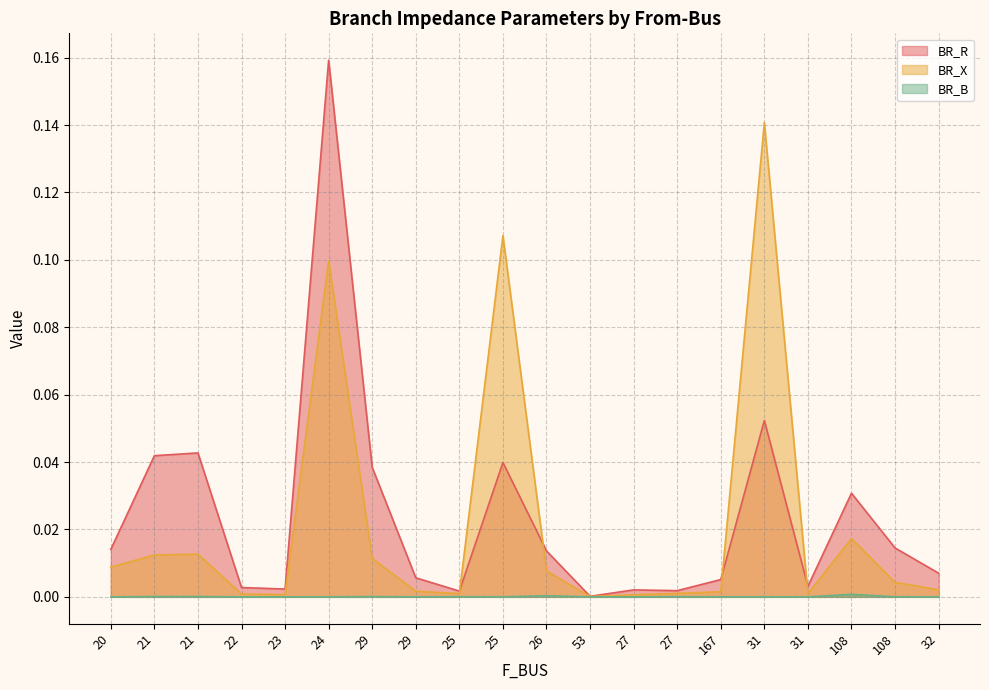

What is the greatest value displayed?

0.2